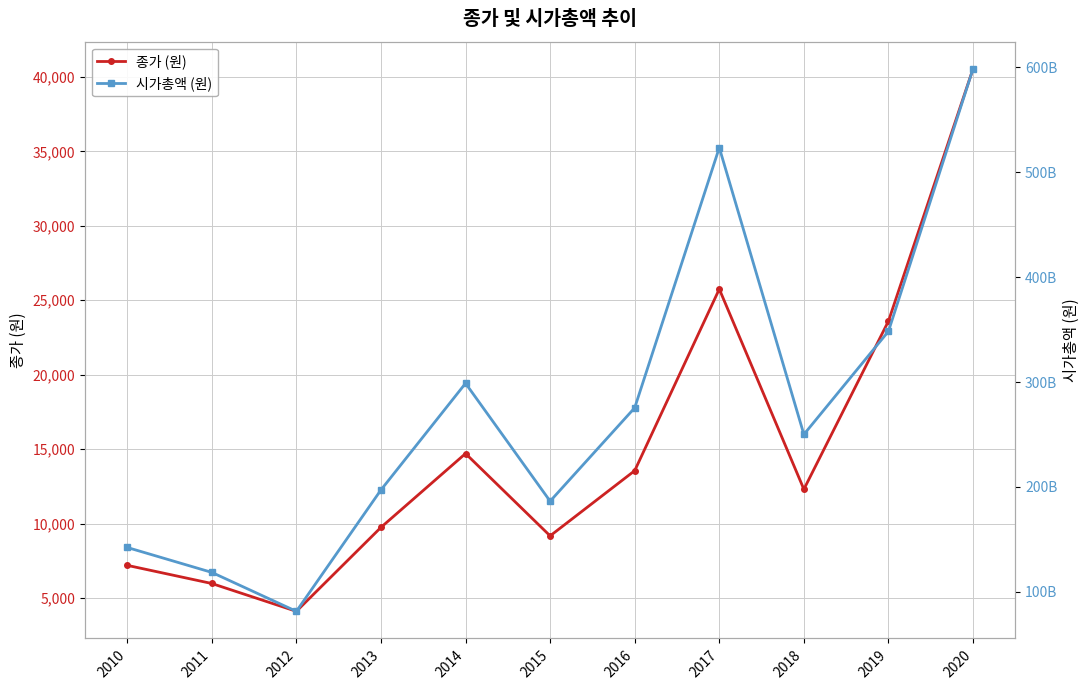

At which label does 종가 (원) first exceed 12300?

2014